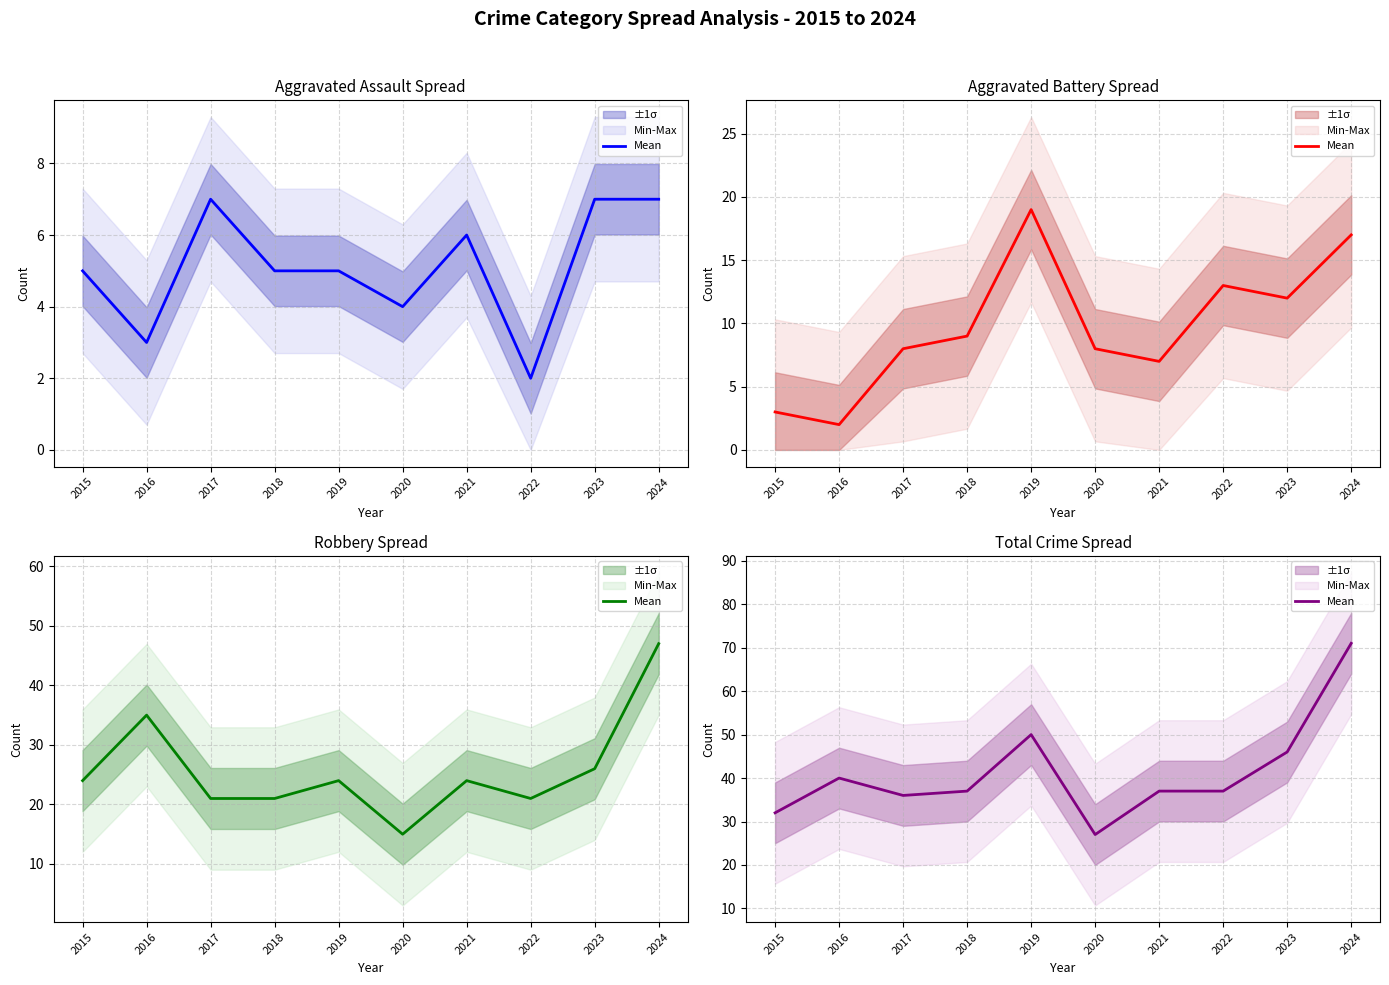

True or false: the data has more than 1 interior local peaks.

True